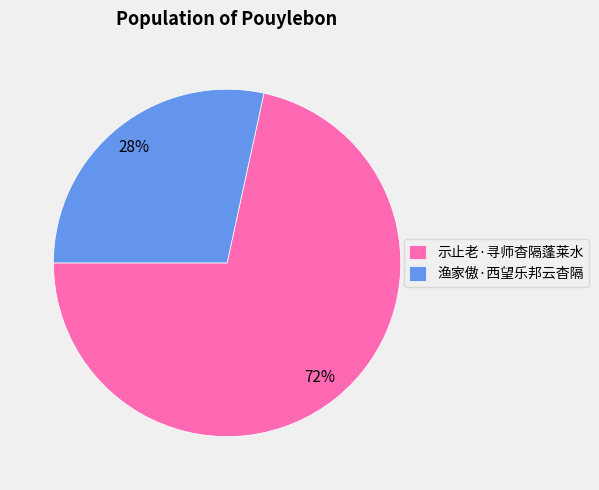

What is the ratio of the value at 渔家傲·西望乐邦云杳隔 to the value at 示止老·寻师杳隔蓬莱水?

0.4